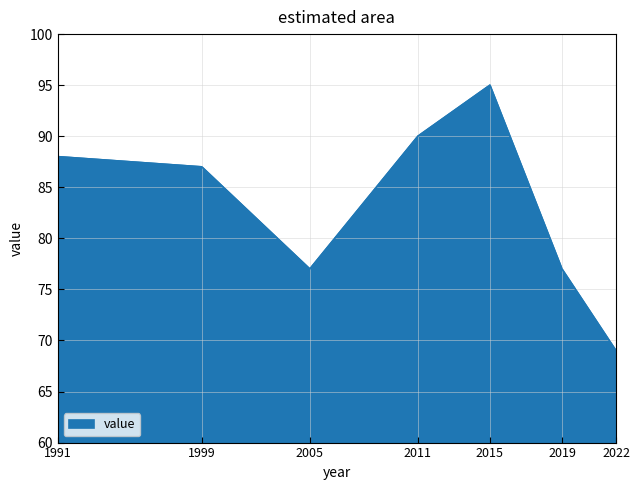

Reading left to right, list all the values displayed in this chart.

1991=88	1999=87	2005=77	2011=90	2015=95	2019=77	2022=69